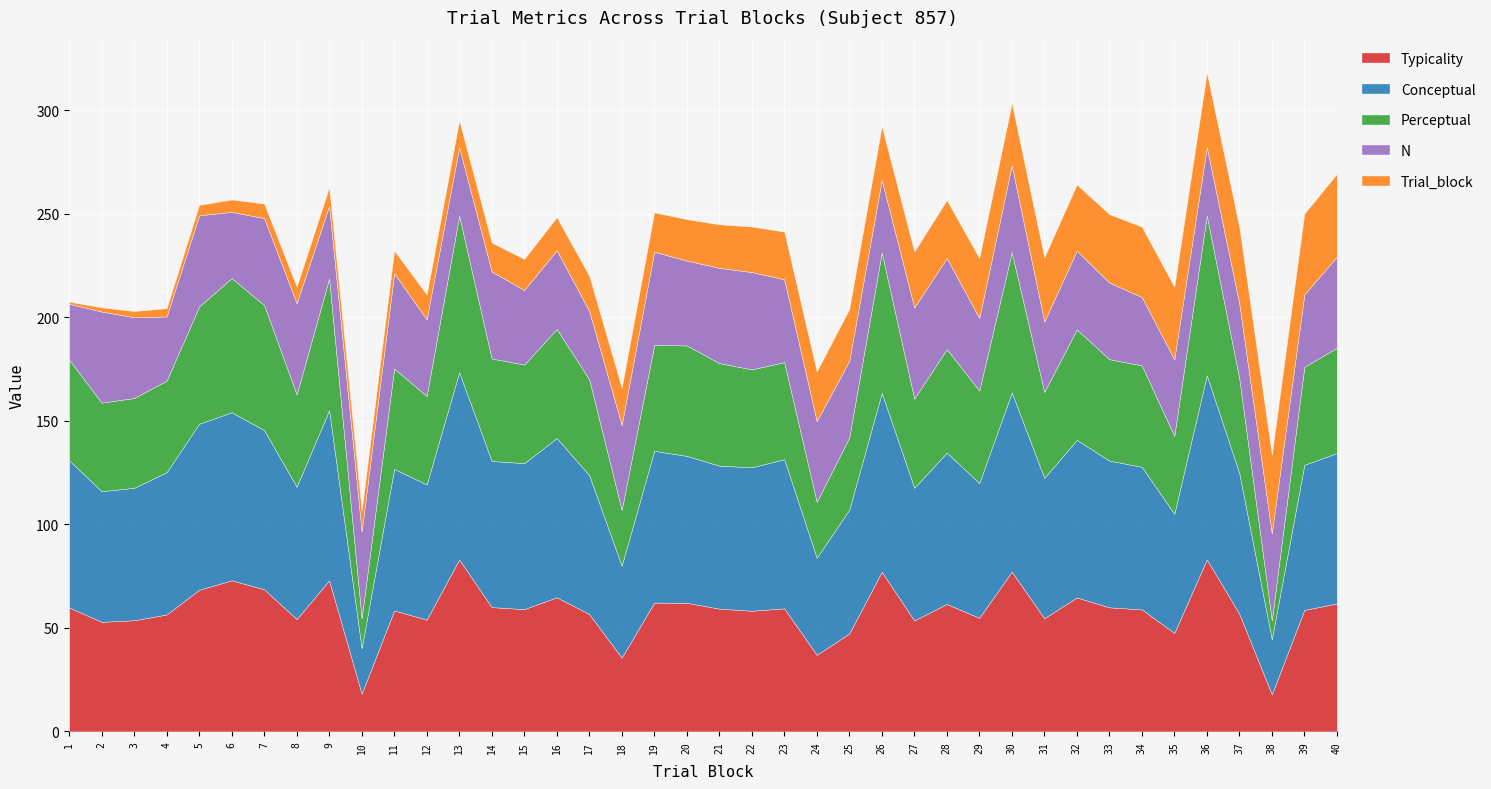

After their last crossing, which series has the higher values: conceptual or n?

conceptual